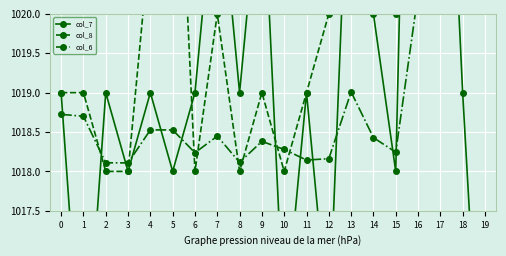

The value of col_6 at 12 is 570.5. True or false?

False